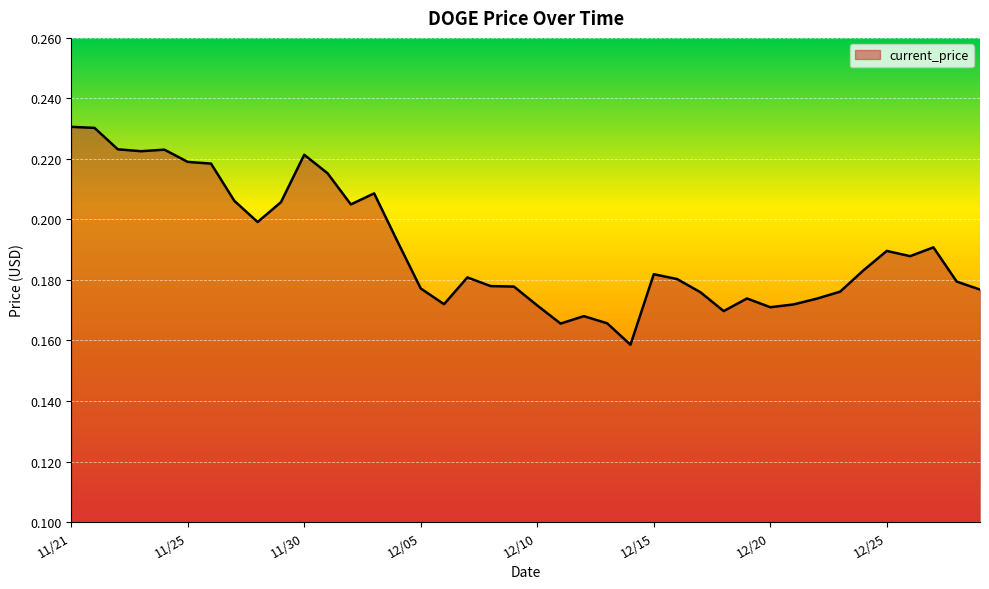

Is this an area chart (filled region under the line)?

Yes